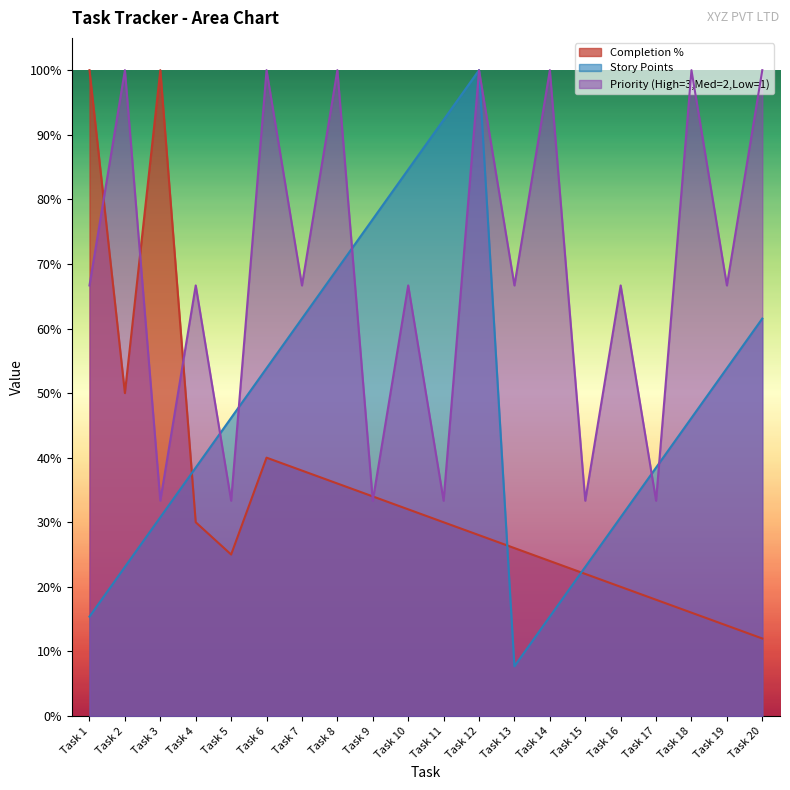

How many lines are shown in the chart?

3